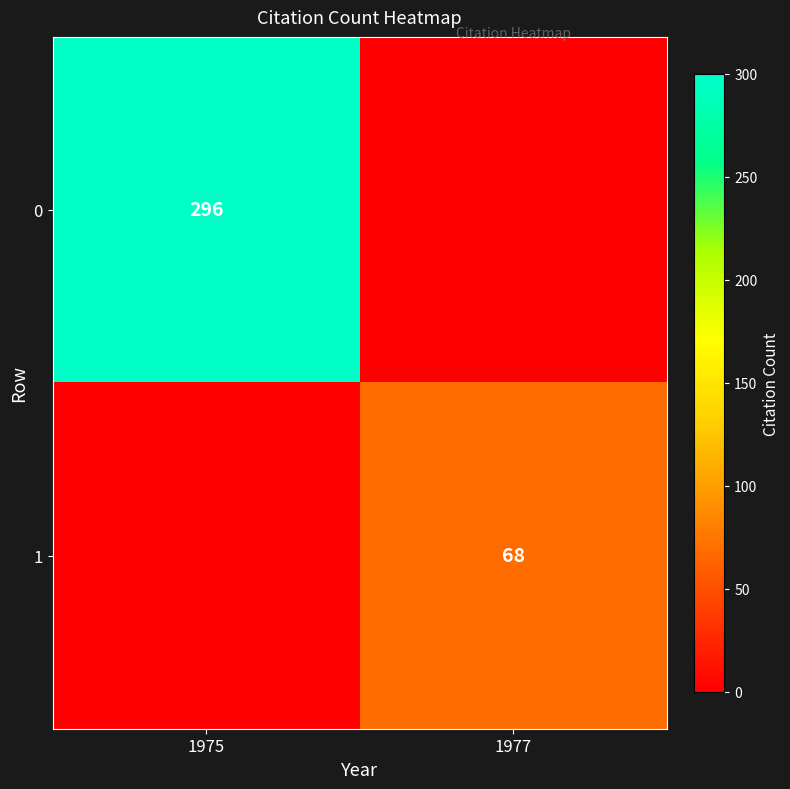

The 1 series shows 28 at 1977. True or false?

False